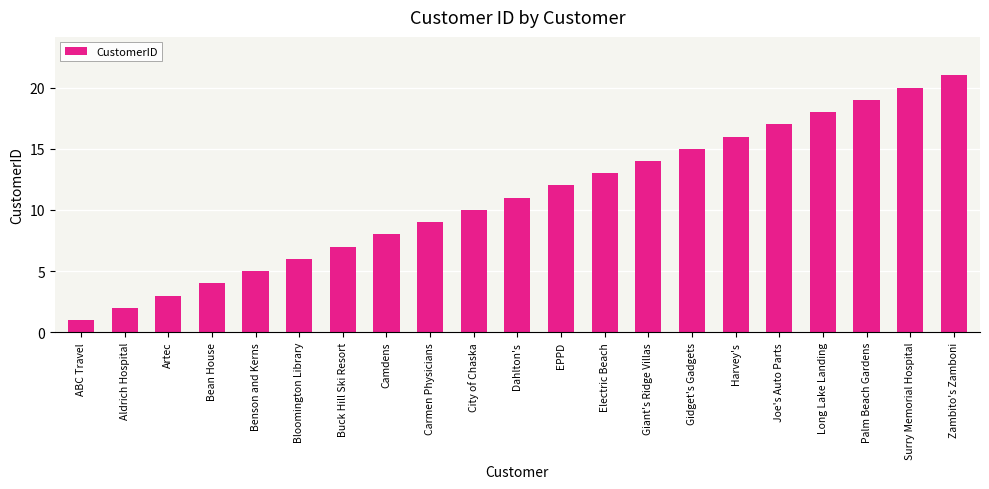

The value at Dahlton's is 11. True or false?

True